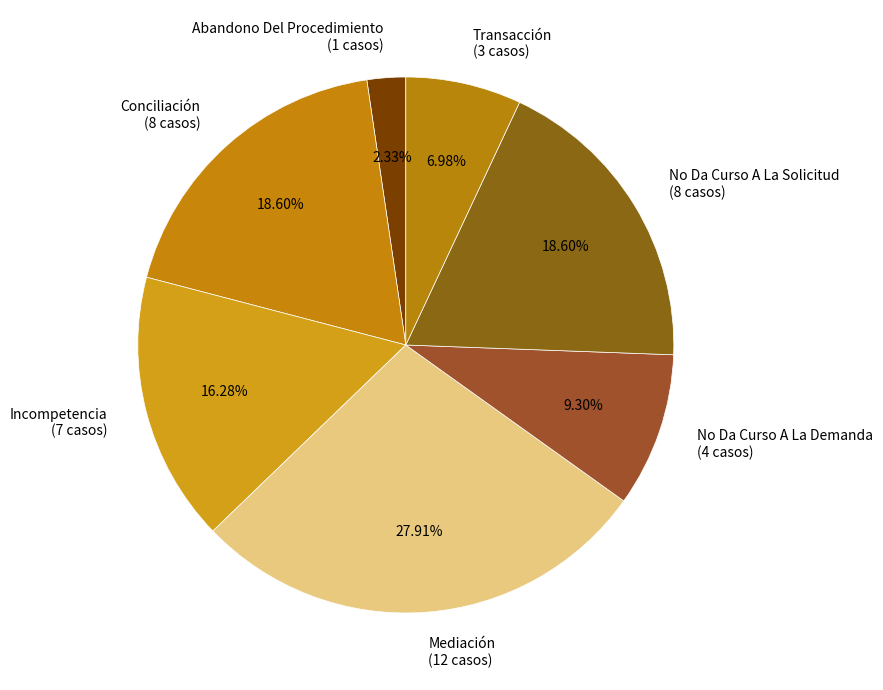

What percentage is the Incompetencia slice, to the nearest percent?

16%